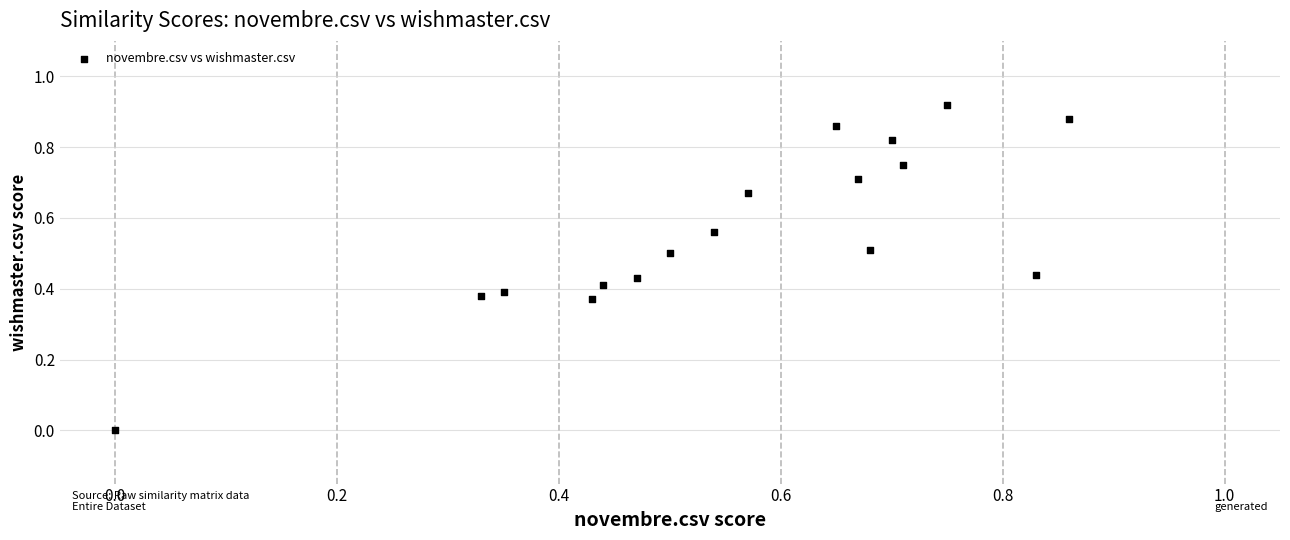

Count the number of points in this scatter plot.

17